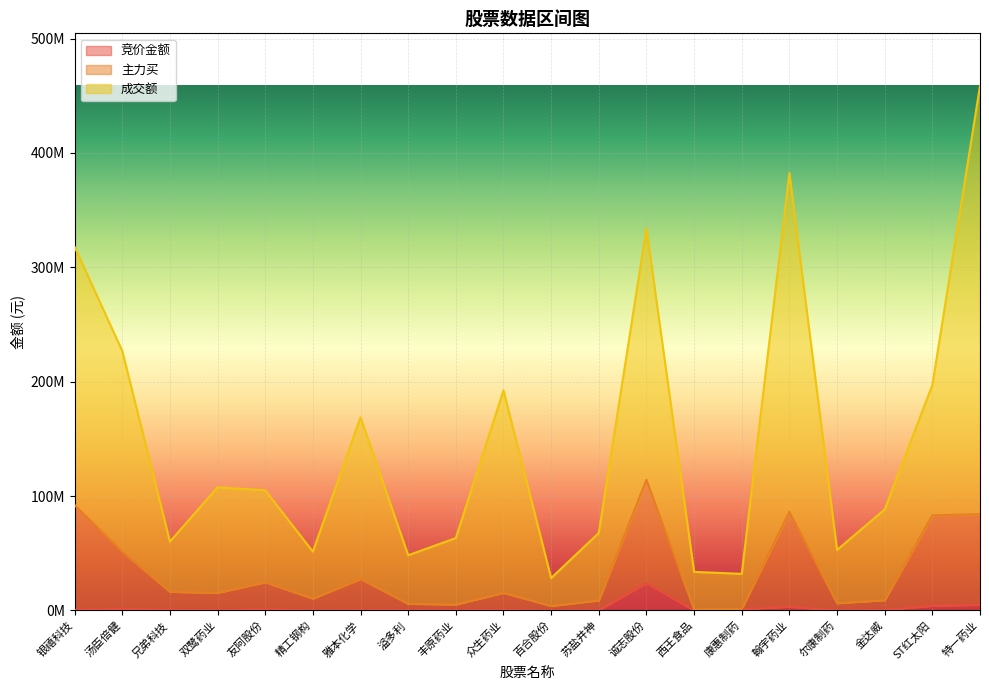

Which label corresponds to the largest value in the chart?

特一药业